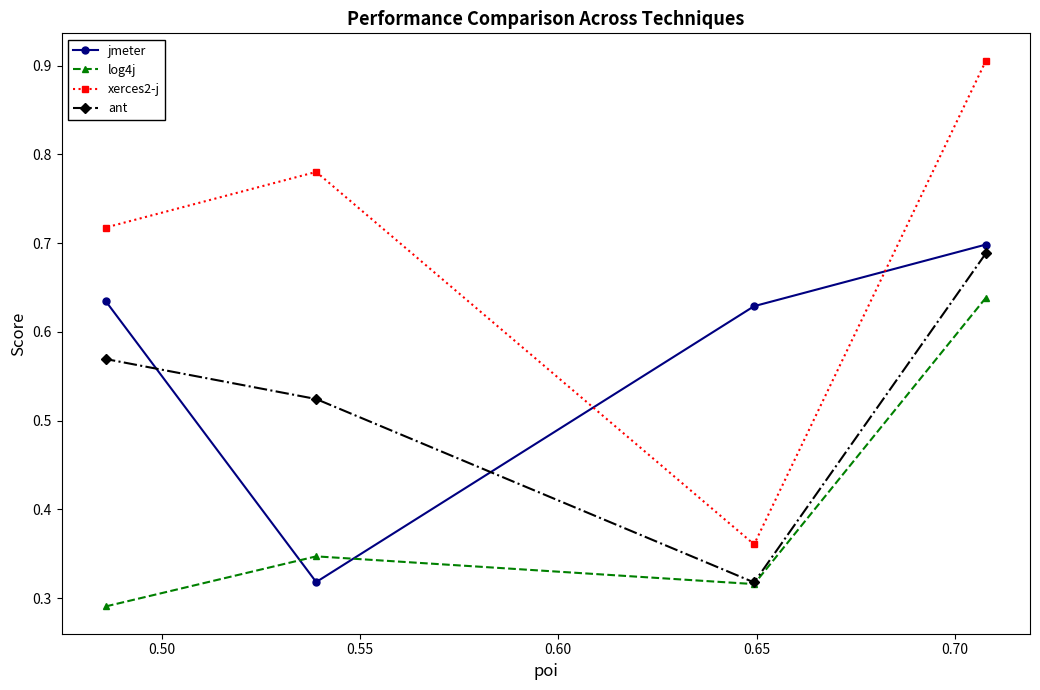

How many interior local peaks does the log4j series have?

1